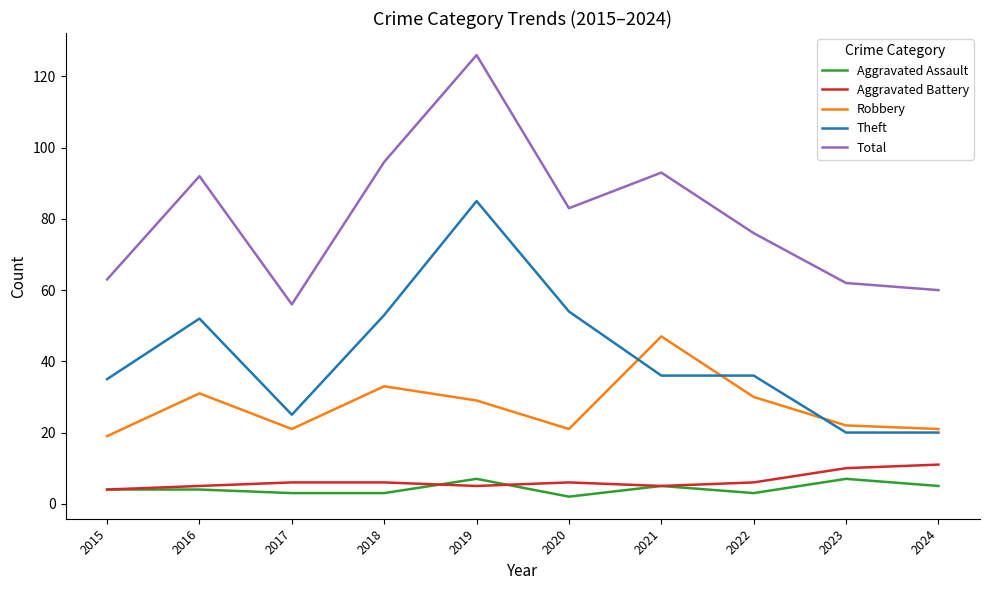

How many lines are shown in the chart?

5